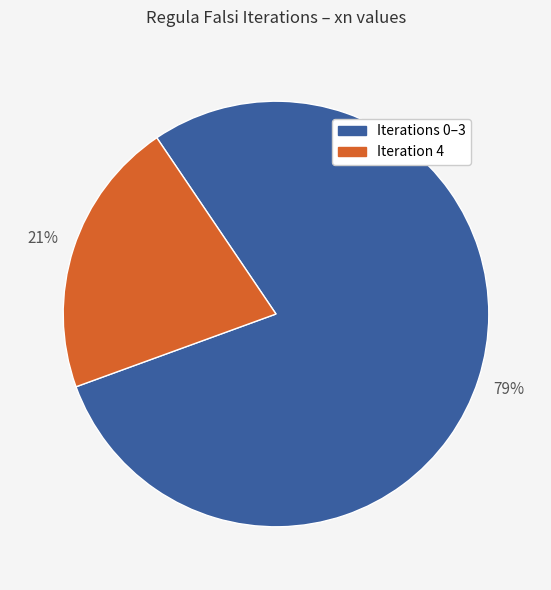

Is there any slice that represents more than half of the pie?

Yes